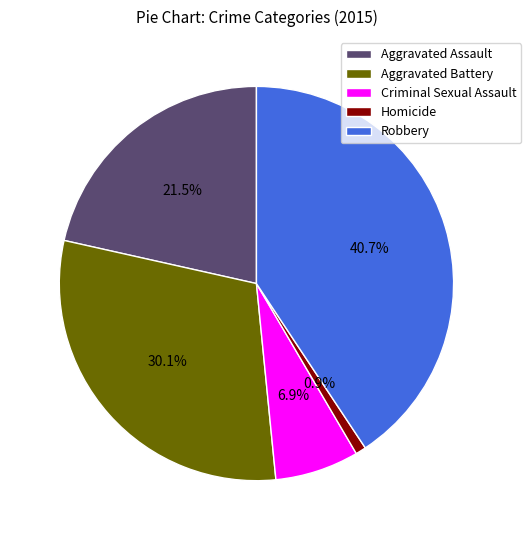

What is the largest slice in the pie chart?

Robbery